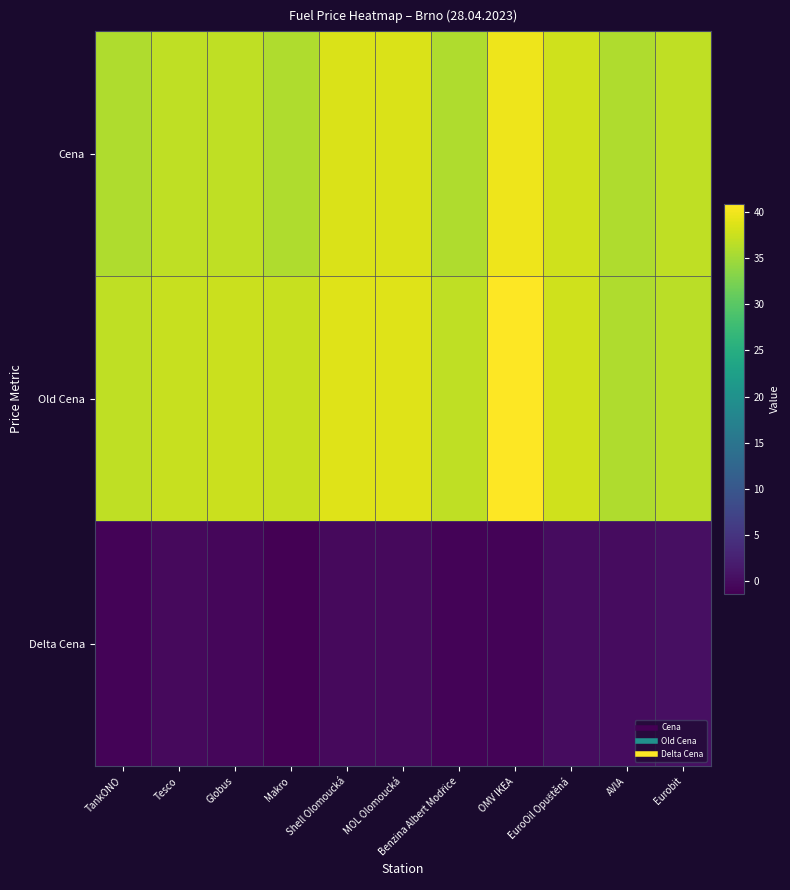

Which series has the largest total across all categories?

Old Cena